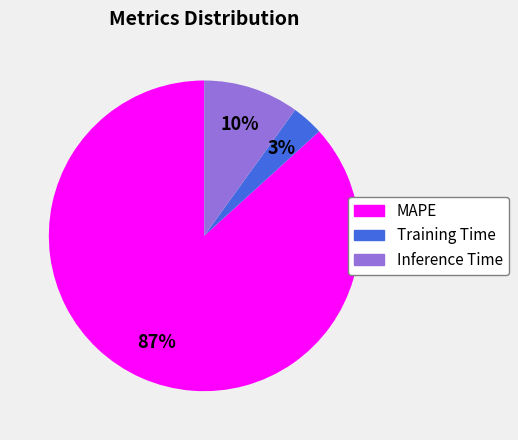

How many slices are in this pie chart?

3